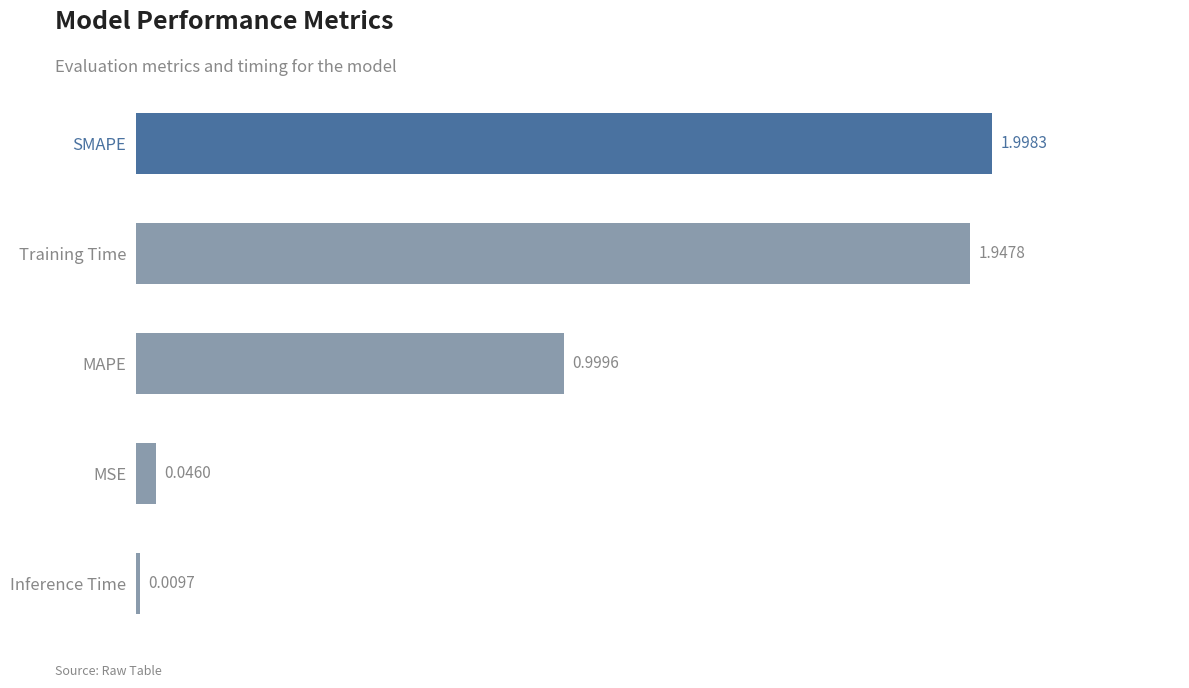

What is the difference between the maximum and minimum values?

2.0